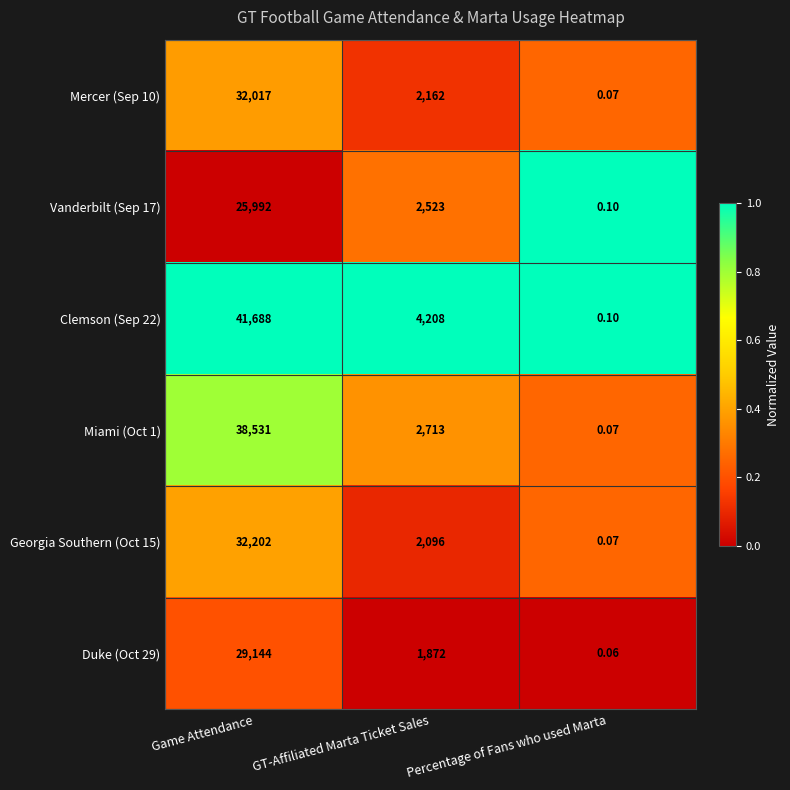

At which label is Miami (Oct 1) closest to 19265?

GT-Affiliated Marta Ticket Sales